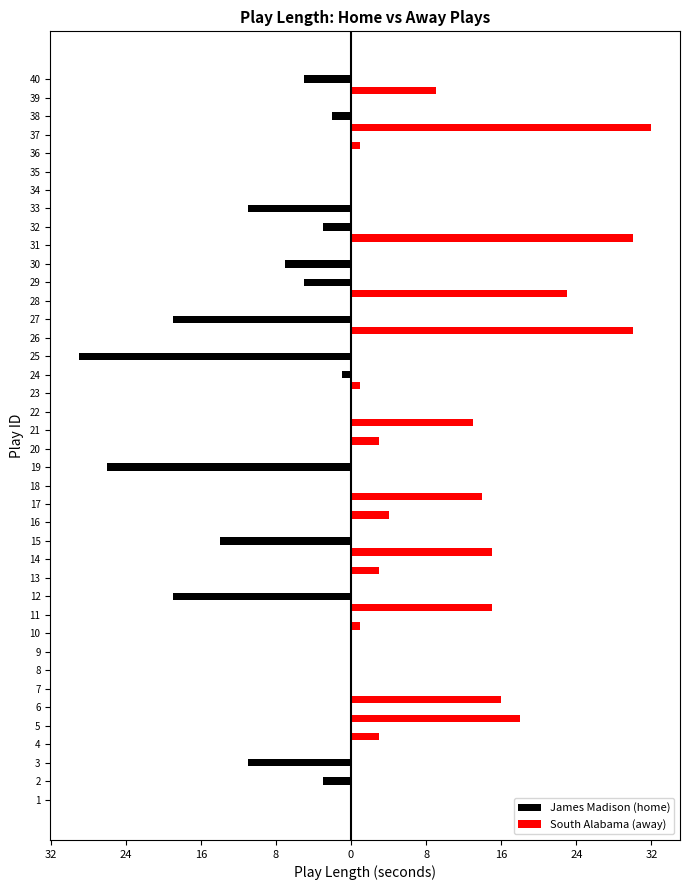

The James Madison (home) series shows 0 at 34. True or false?

True